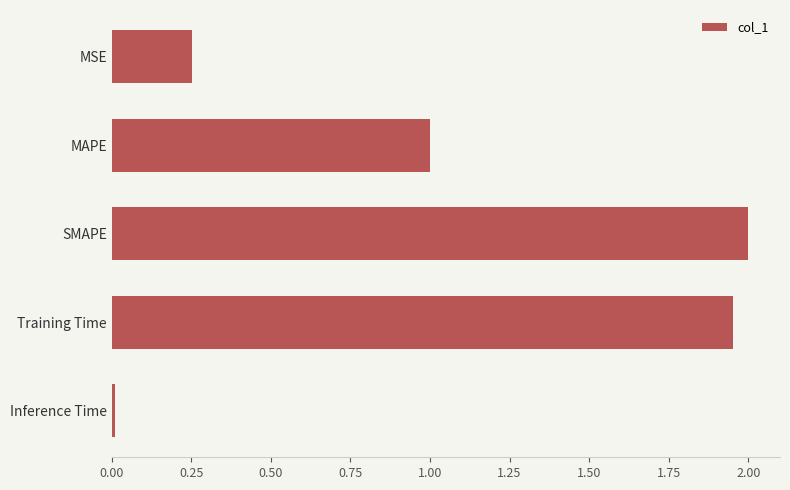

True or false: the data shows 1.4 at SMAPE.

False